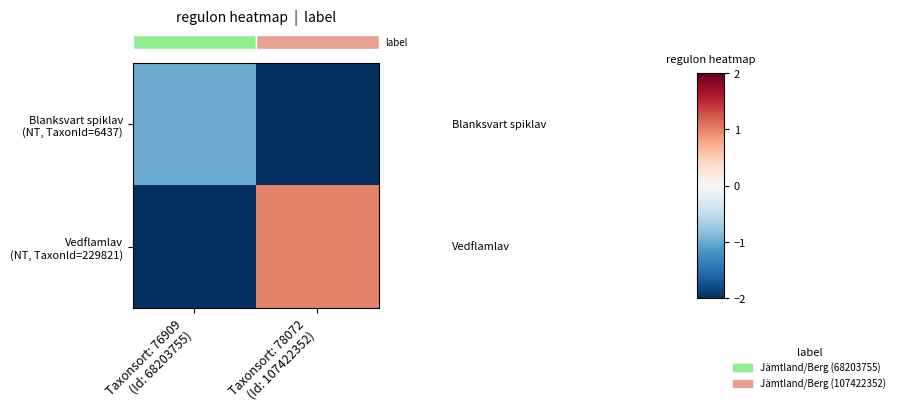

Rank the series by their average value, from lowest to highest.

row_0, row_1